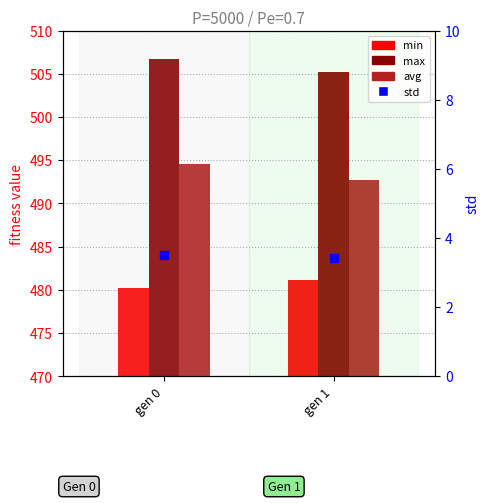

Which series has the widest spread of Y values?

avg